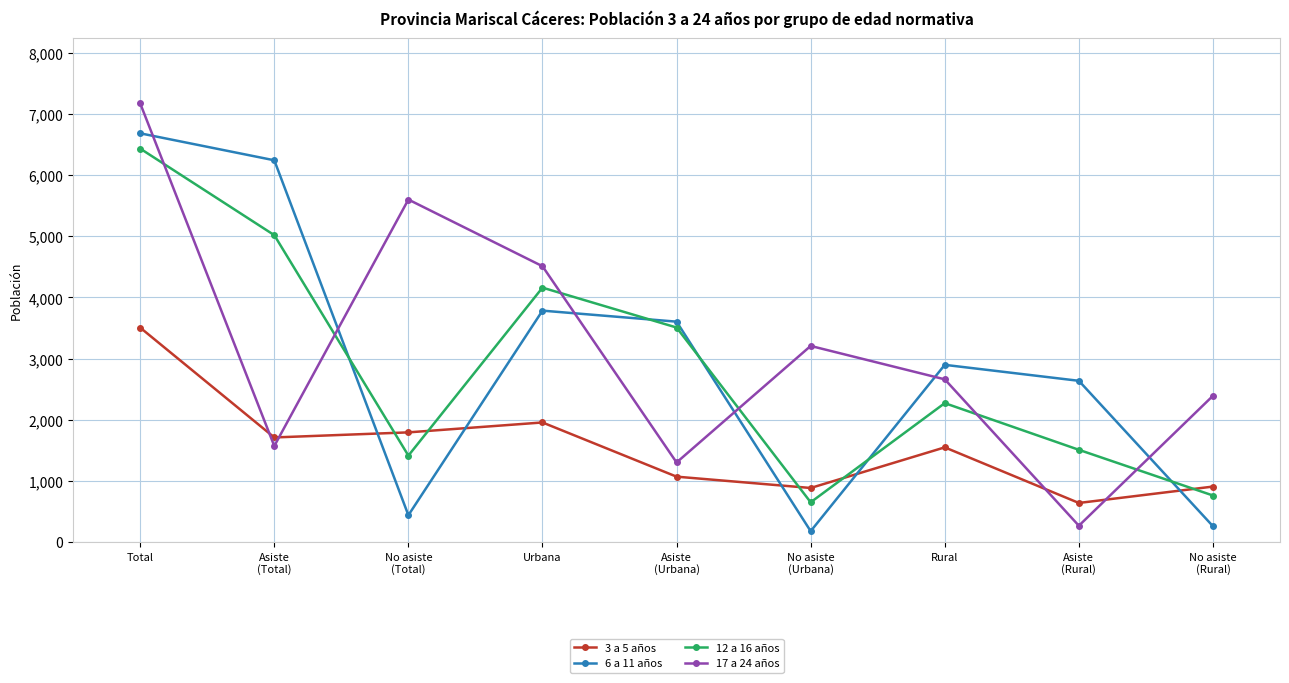

At Rural, list the series in order from smallest to largest.

3 a 5 años, 12 a 16 años, 17 a 24 años, 6 a 11 años